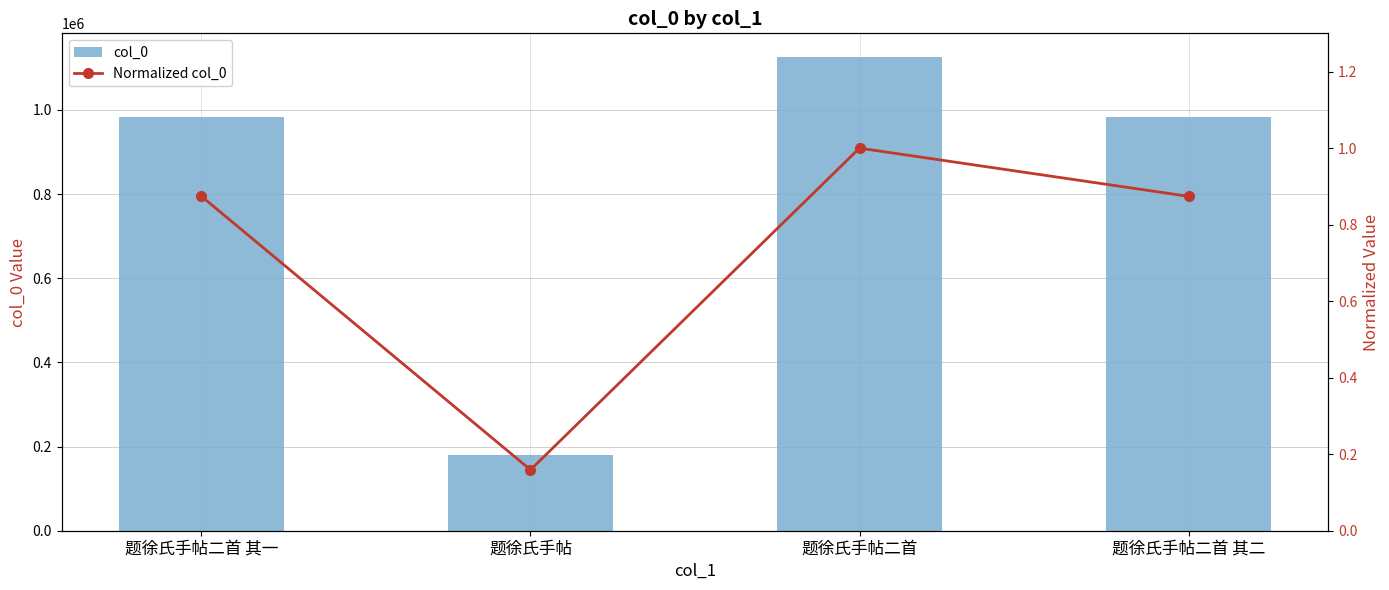

What is the spread (max minus min) of values at 题徐氏手帖?

179158.8